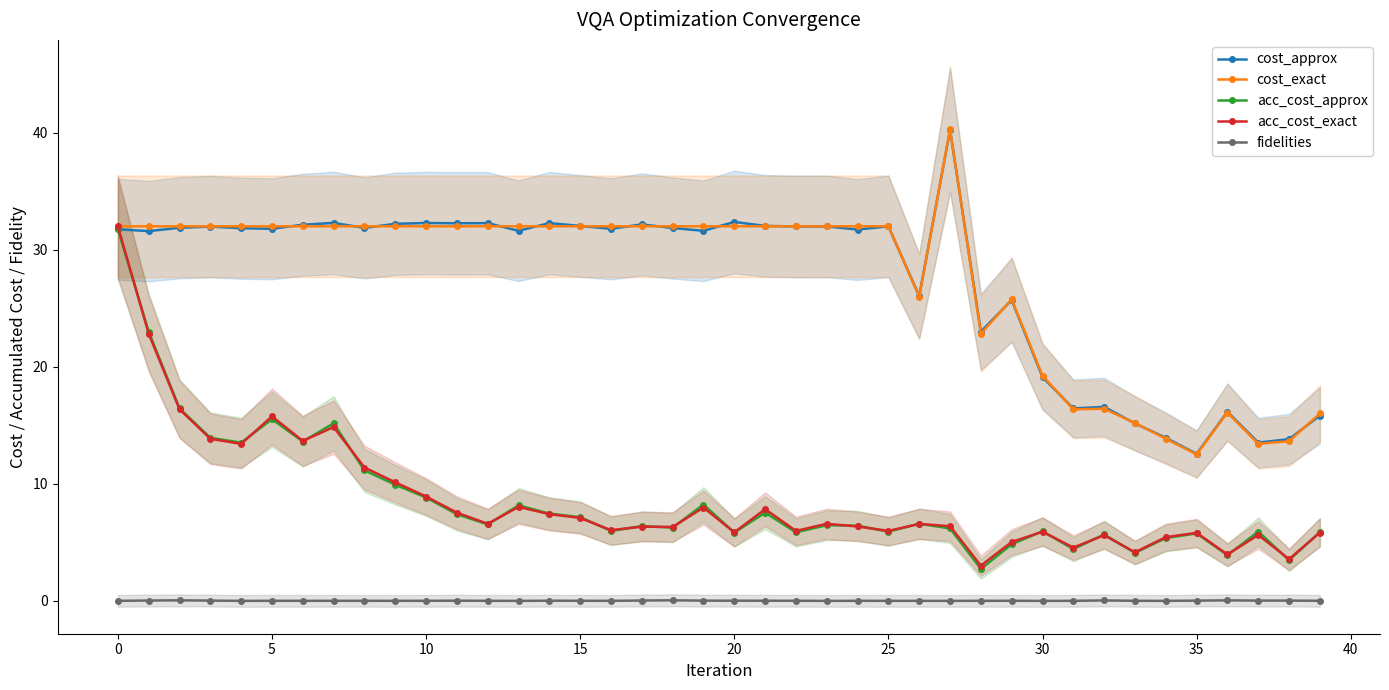

True or false: fidelities has more than 2 interior local peaks.

True